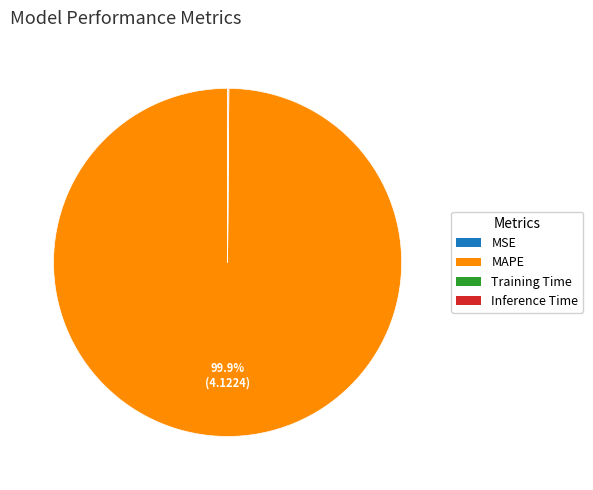

Which slice represents more than half of the pie?

MAPE